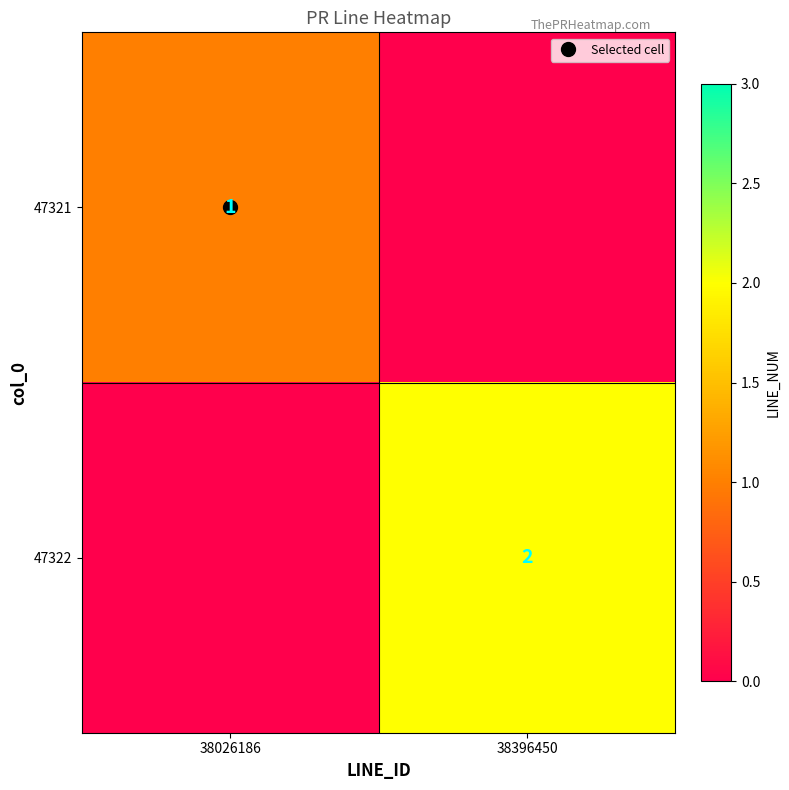

How many data points does each series have?

2